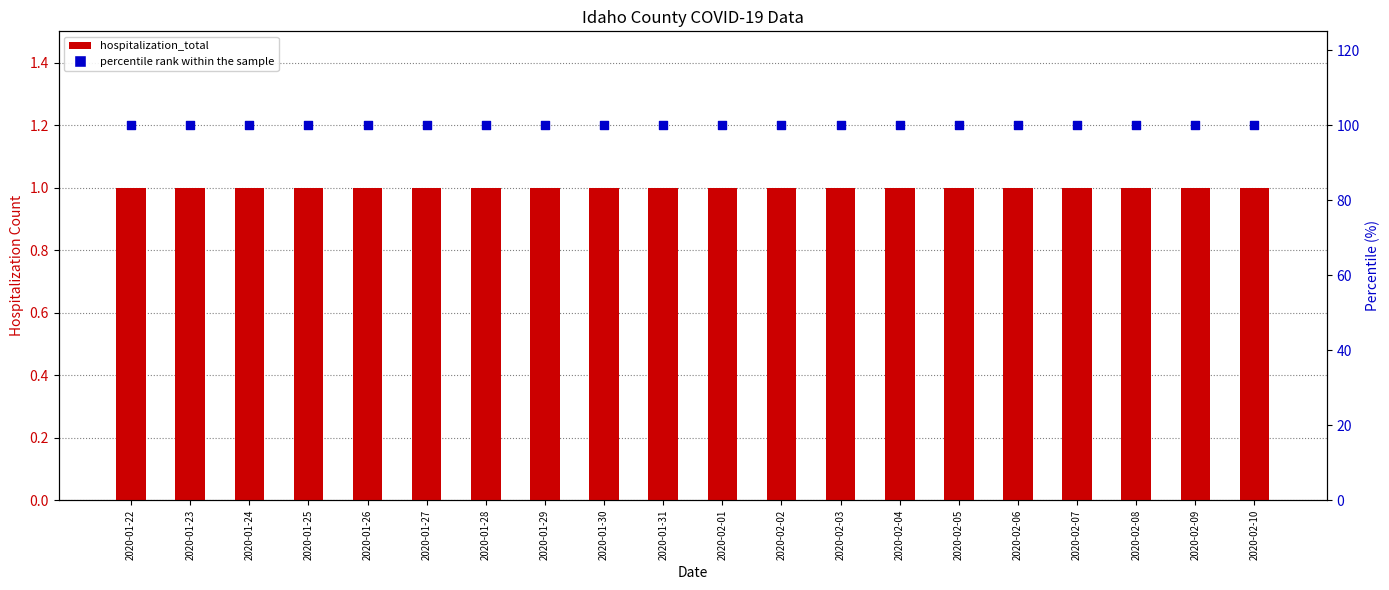

Which series has the largest Y range (max minus min)?

hospitalization_total